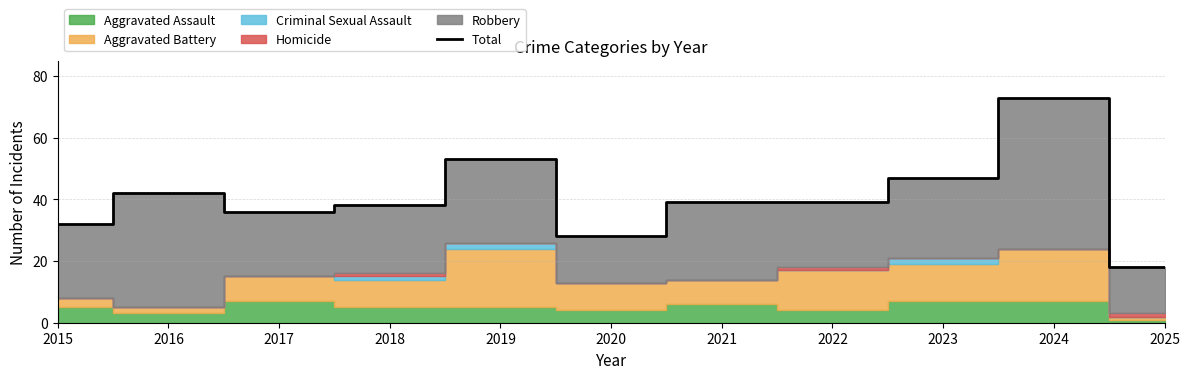

Reading left to right, list all the values displayed in this chart.

2015=32	2016=42	2017=36	2018=38	2019=53	2020=28	2021=39	2022=39	2023=47	2024=73	2025=18